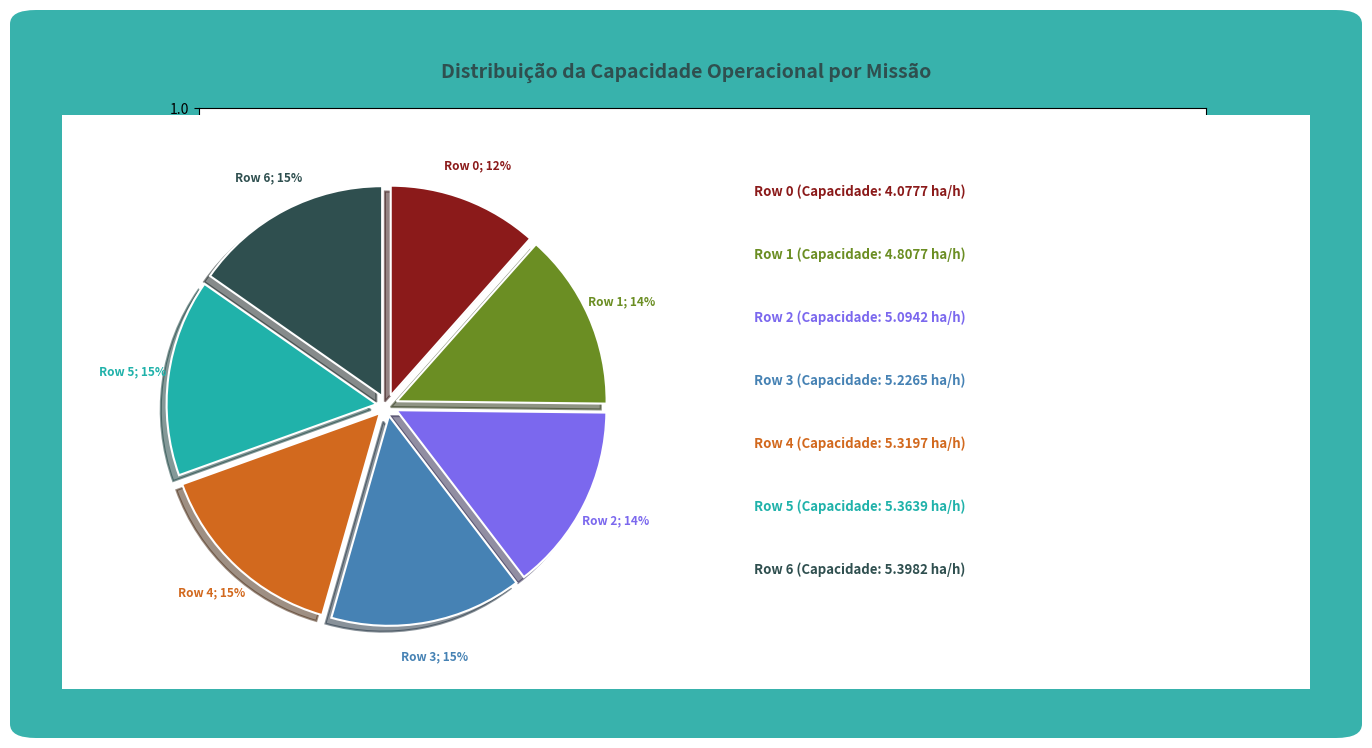

Does any single category account for the majority?

No